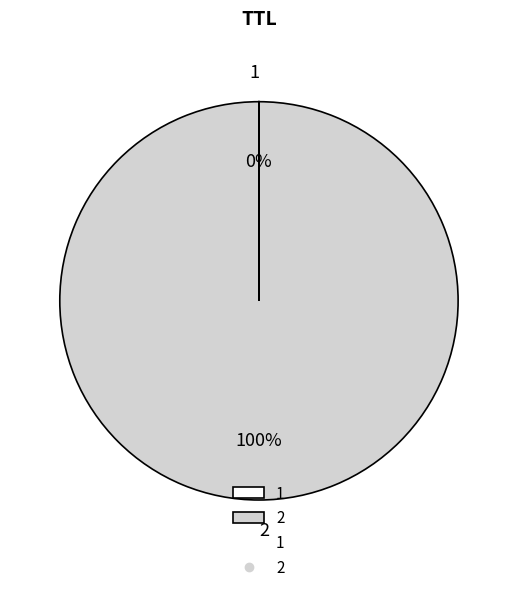

What is the majority slice?

2